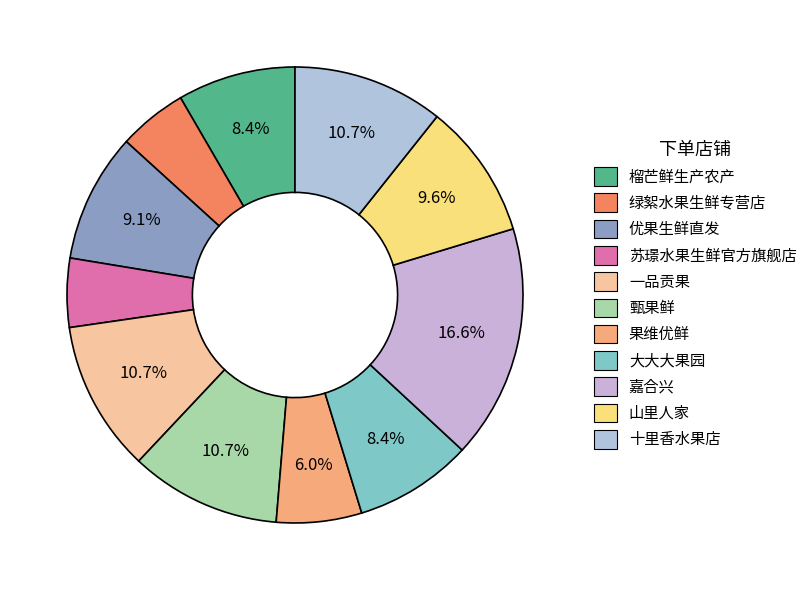

What is the total percentage of 榴芒鲜生产农产 and 大大大果园?

16.7%